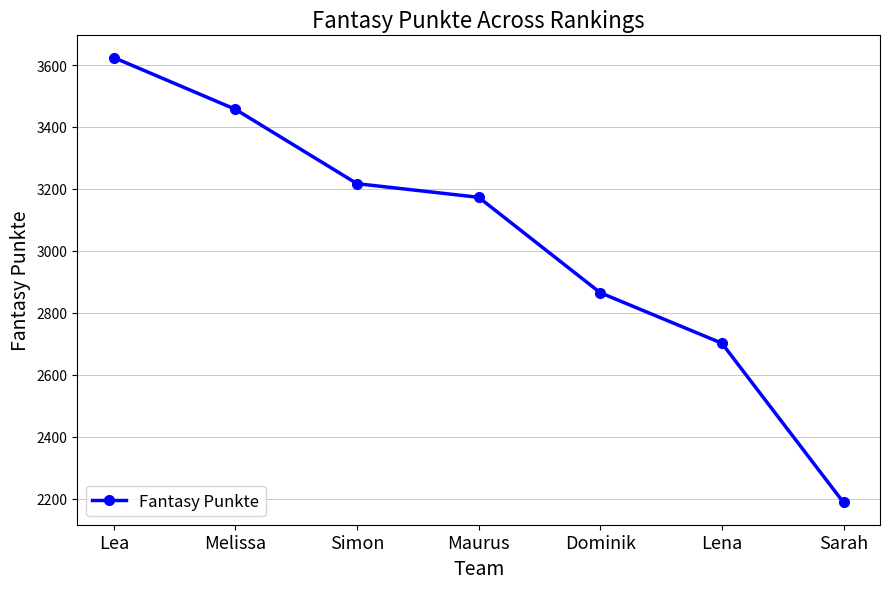

Reading left to right, what are all the values shown in this chart?

3624	3457	3217	3173	2865	2702	2188